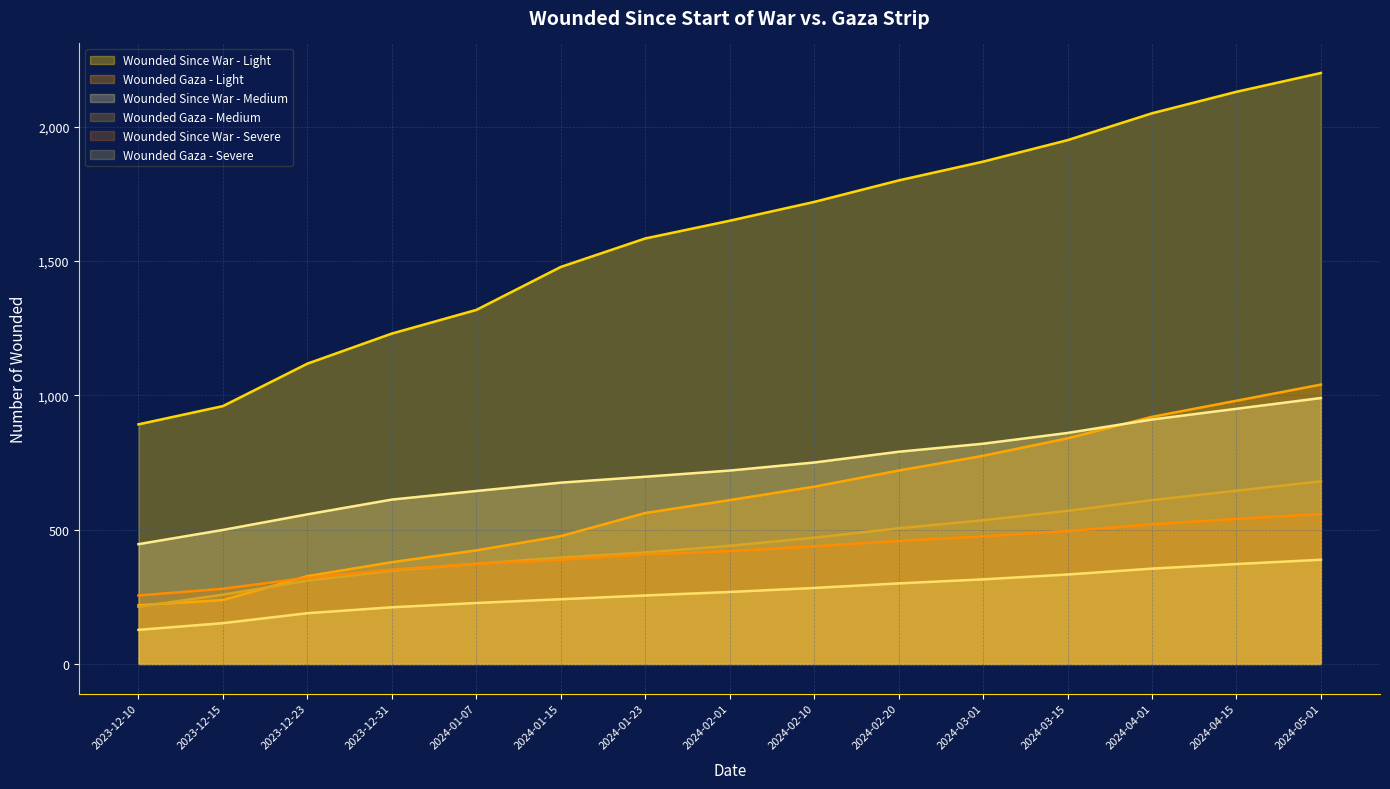

Where does the Wounded Since War - Medium series first go above 720?

2024-02-10